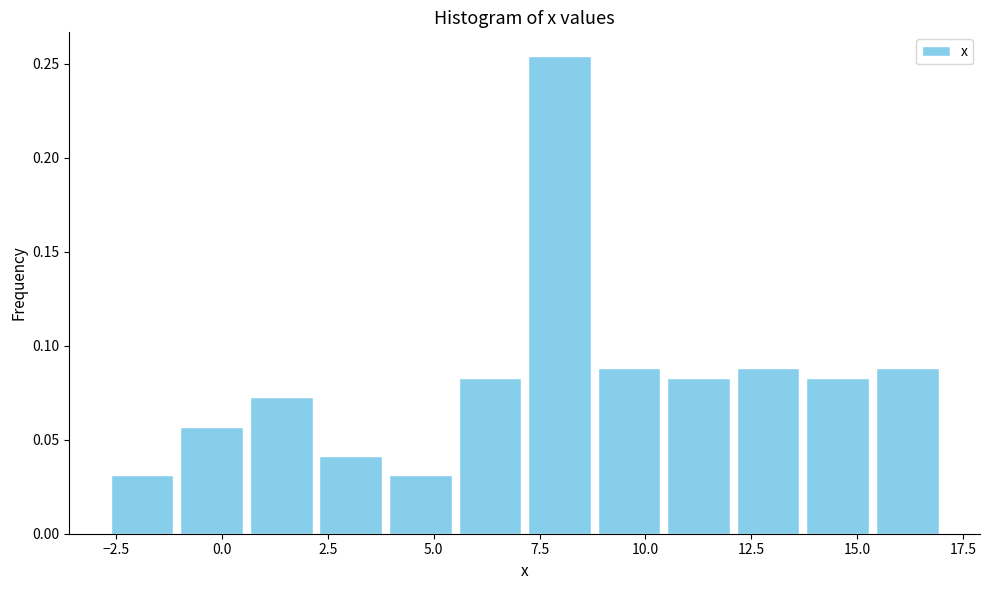

Read against the x-axis, roughly where is the centre of the tallest bar?

8.0